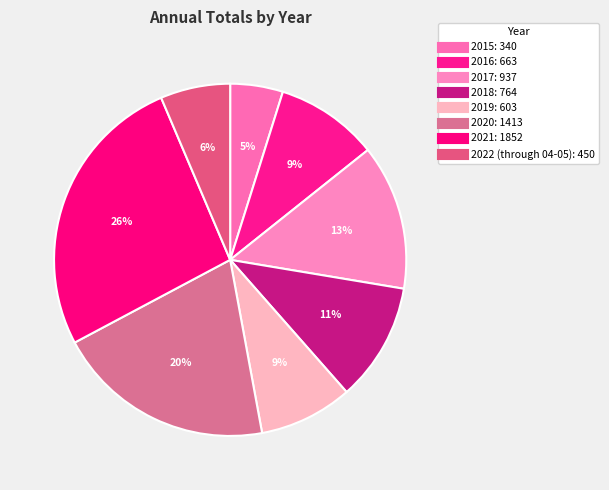

Which category has the smallest portion of the pie?

2015